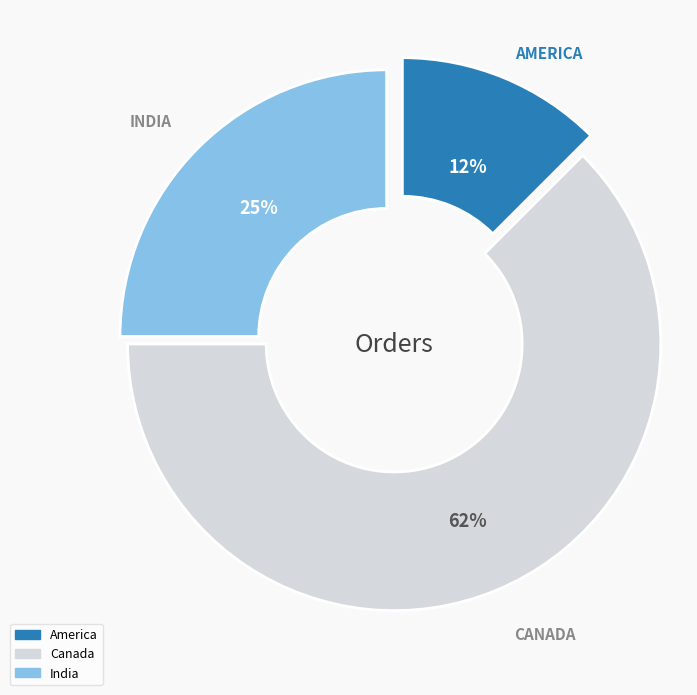

Does America account for over 50% of the chart?

No